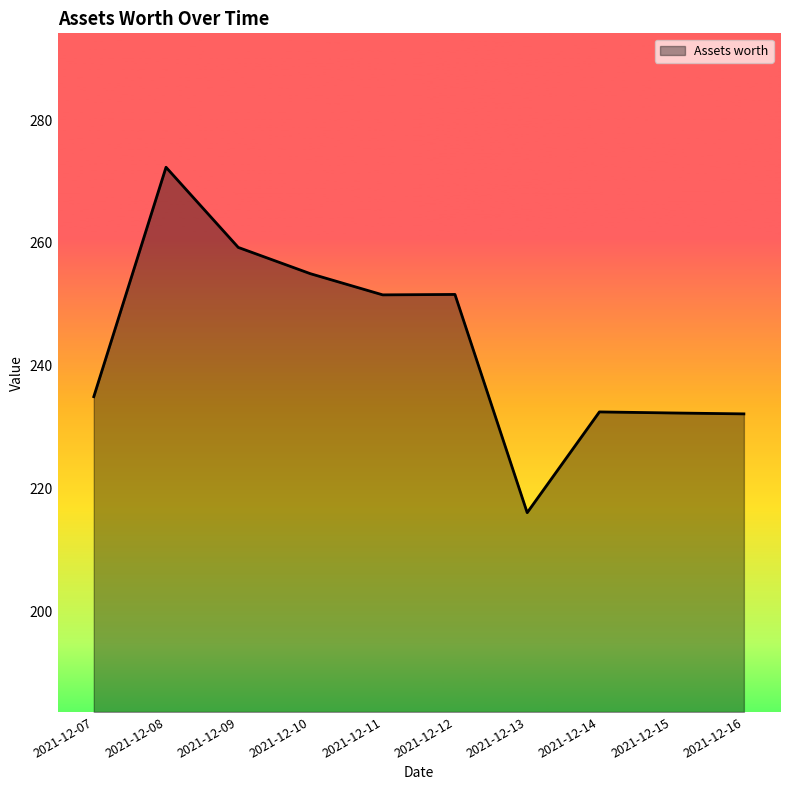

The chart shows a value of 389.5 at 2021-12-15. True or false?

False